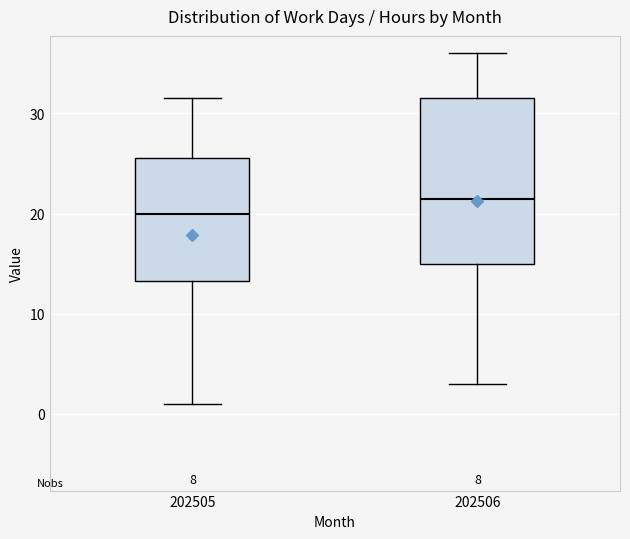

Comparing the boxes themselves (not the whiskers), which one is the tallest?

202506